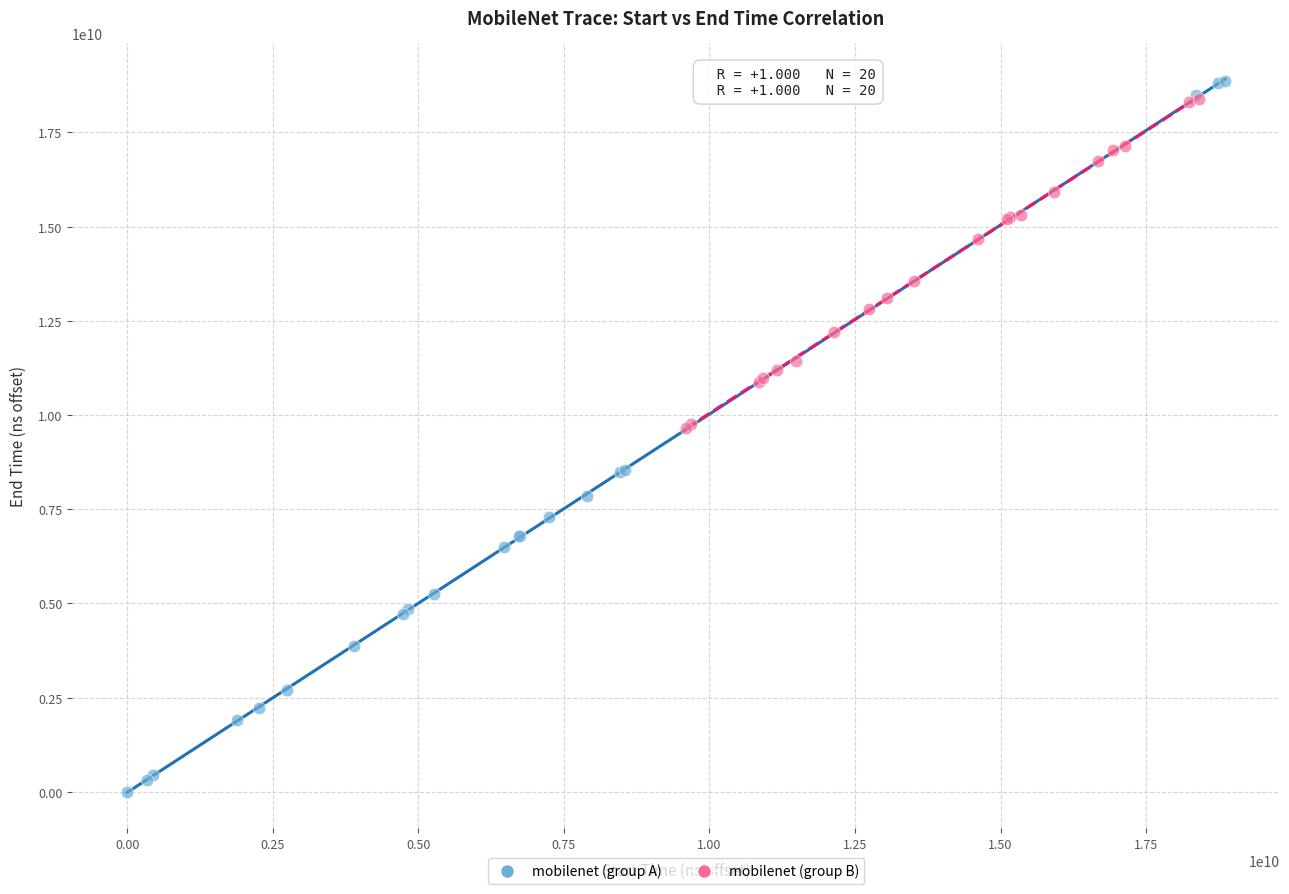

Which series contains the lowest Y value?

mobilenet (group A)